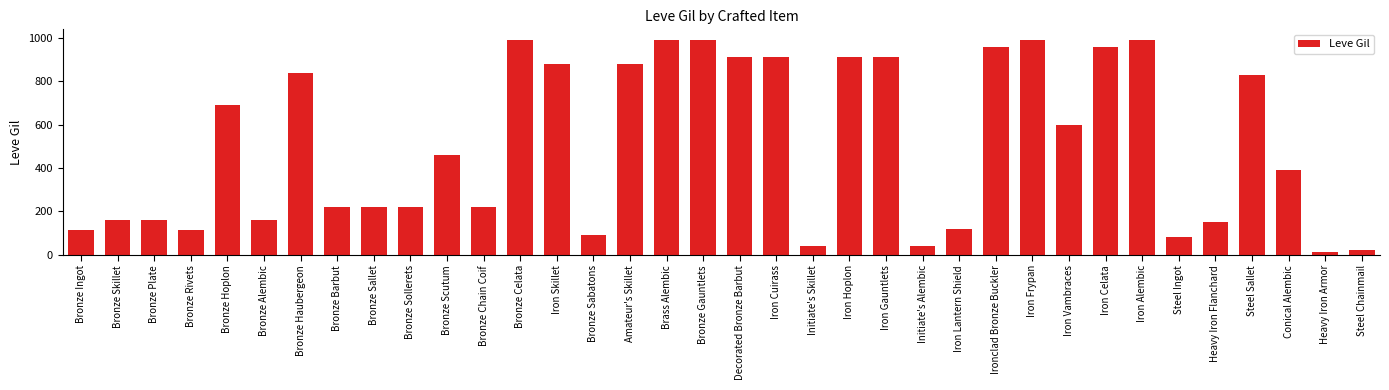

What is the difference between the maximum and minimum values?

980